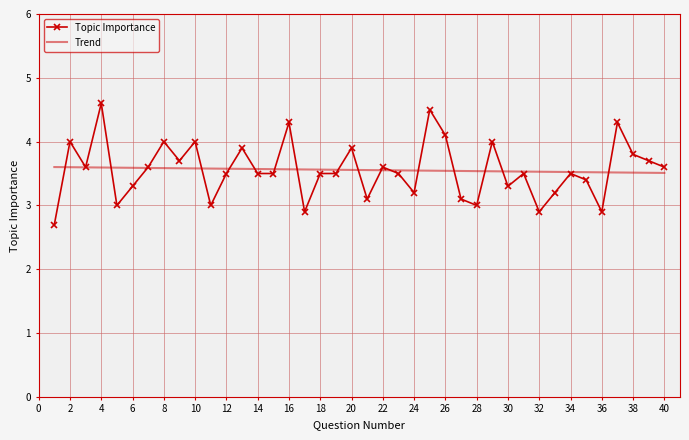

Which series has the largest range (max minus min)?

Topic Importance